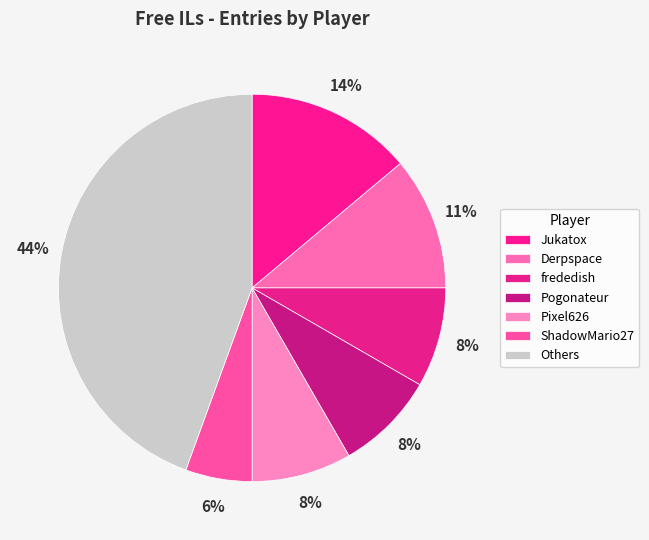

Count the number of slices in the pie.

7